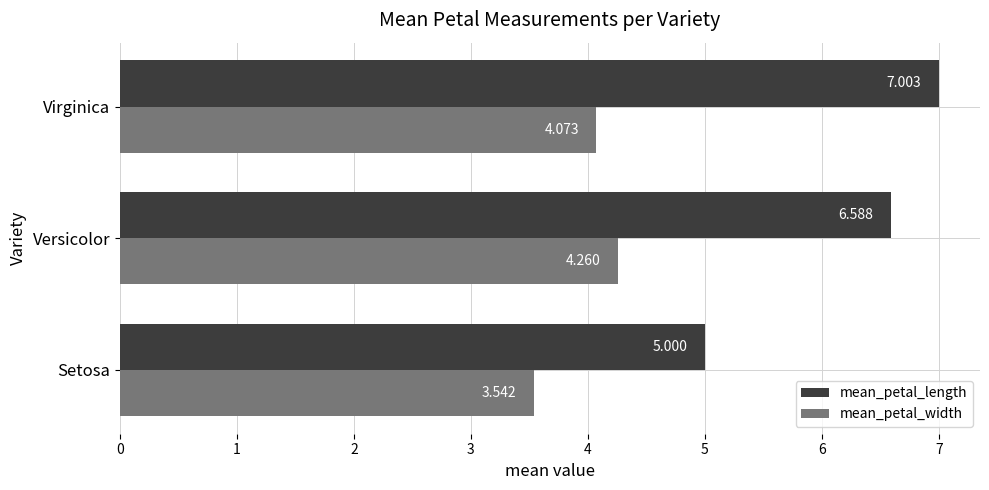

Rank the series at Versicolor from highest to lowest value.

mean_petal_length, mean_petal_width